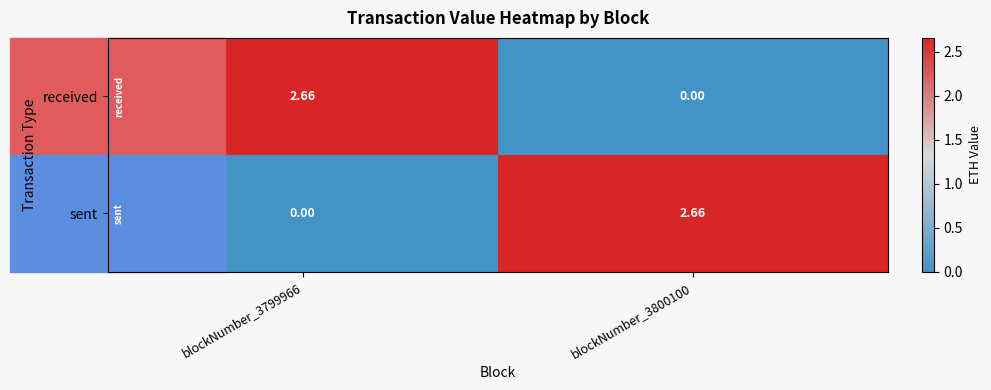

Rank the series at blockNumber_3799966 from lowest to highest value.

sent, received